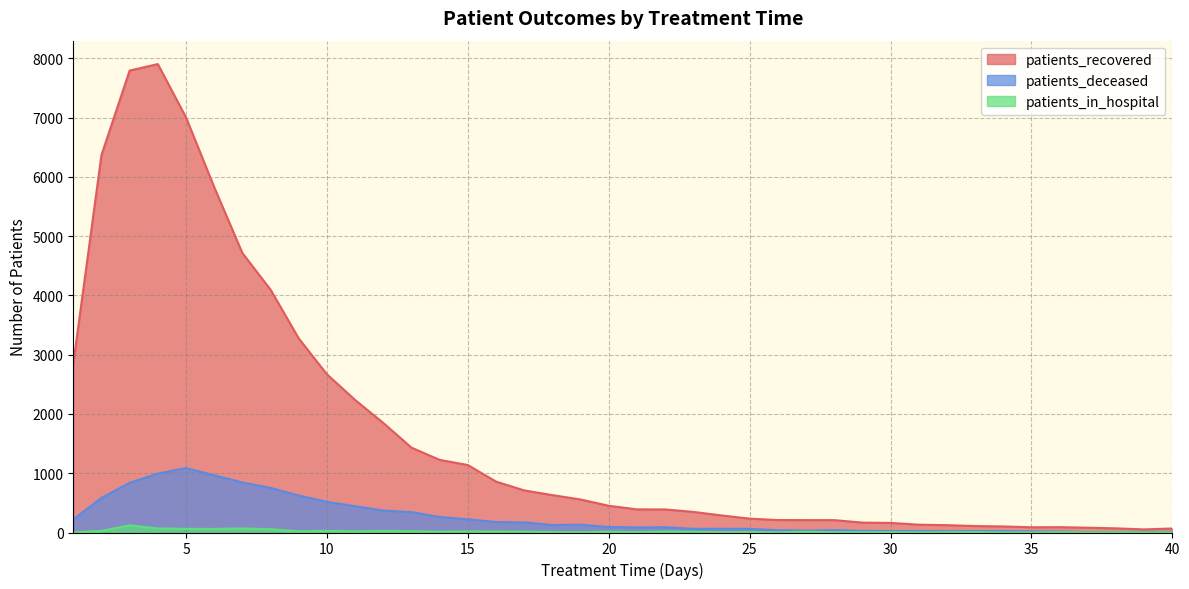

What is the minimum value for patients_deceased?

8